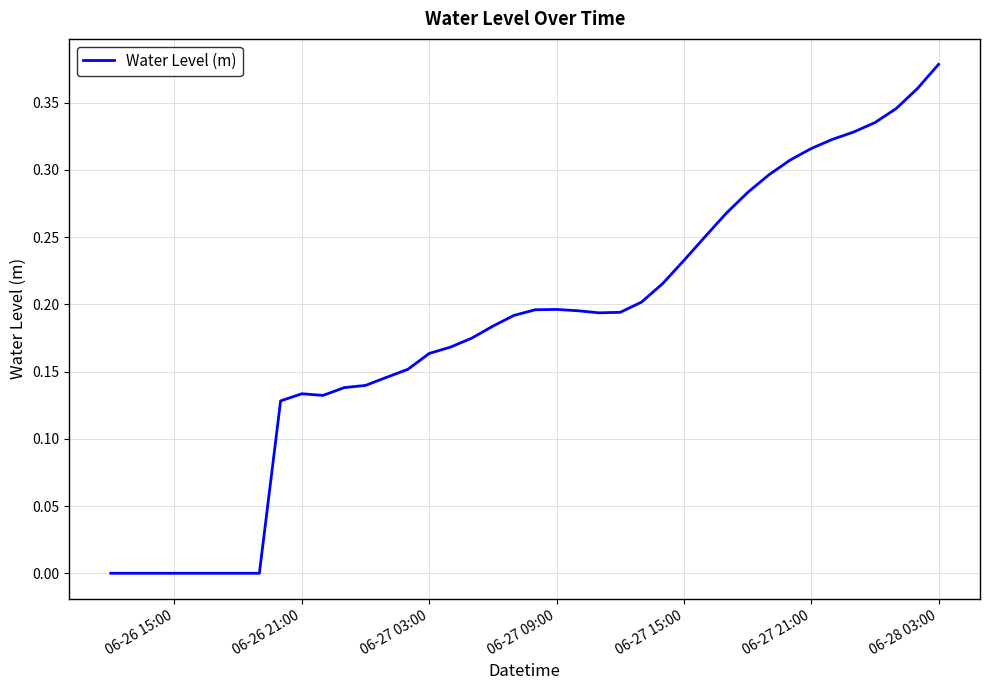

Is this an area chart (filled region under the line)?

No